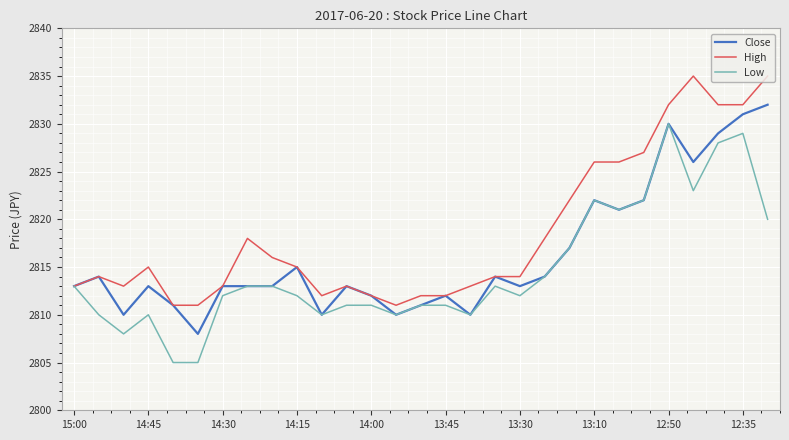

What is the difference between the maximum and minimum values in the Close series?

24